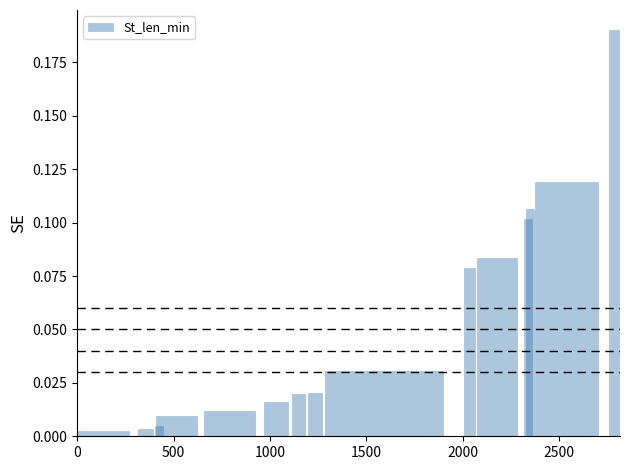

Reading left to right, extract all data points from this chart.

0.0	0.0	0.0	0.0	0.0	0.0	0.0	0.0	0.0	0.1	0.1	0.1	0.1	0.1	0.2